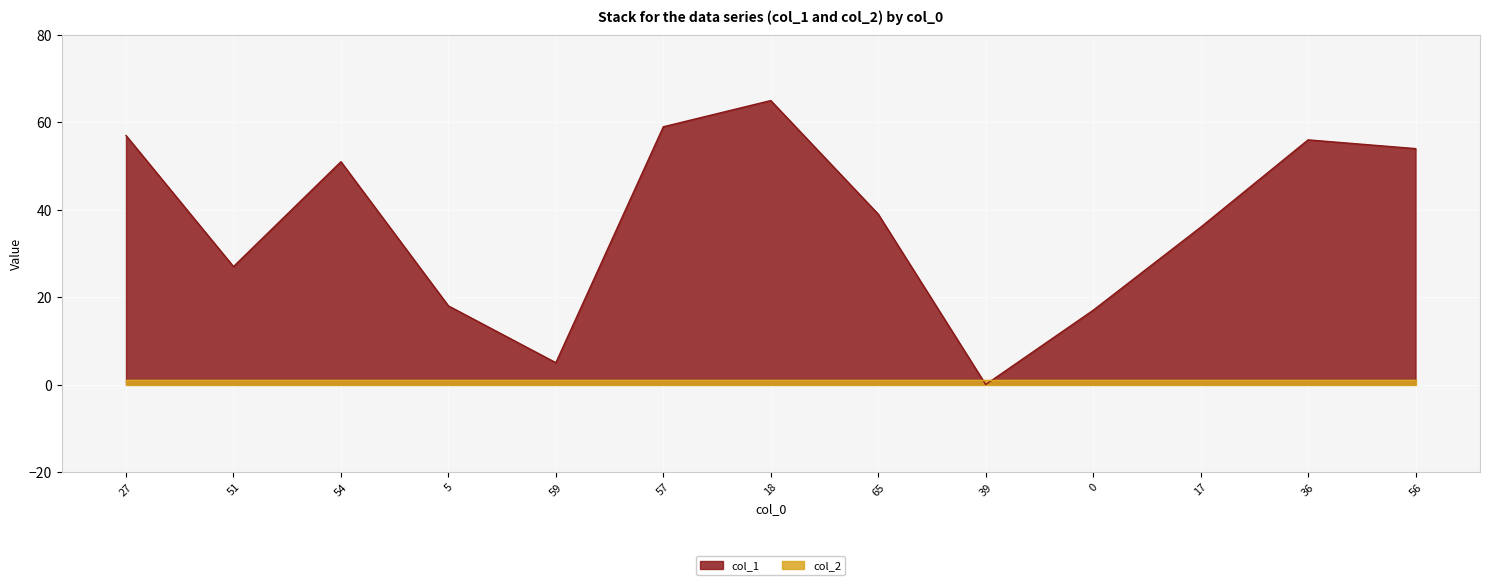

Reading right to left, extract all data points from this chart.

56=54	36=56	17=36	0=17	39=0	65=39	18=65	57=59	59=5	5=18	54=51	51=27	27=57